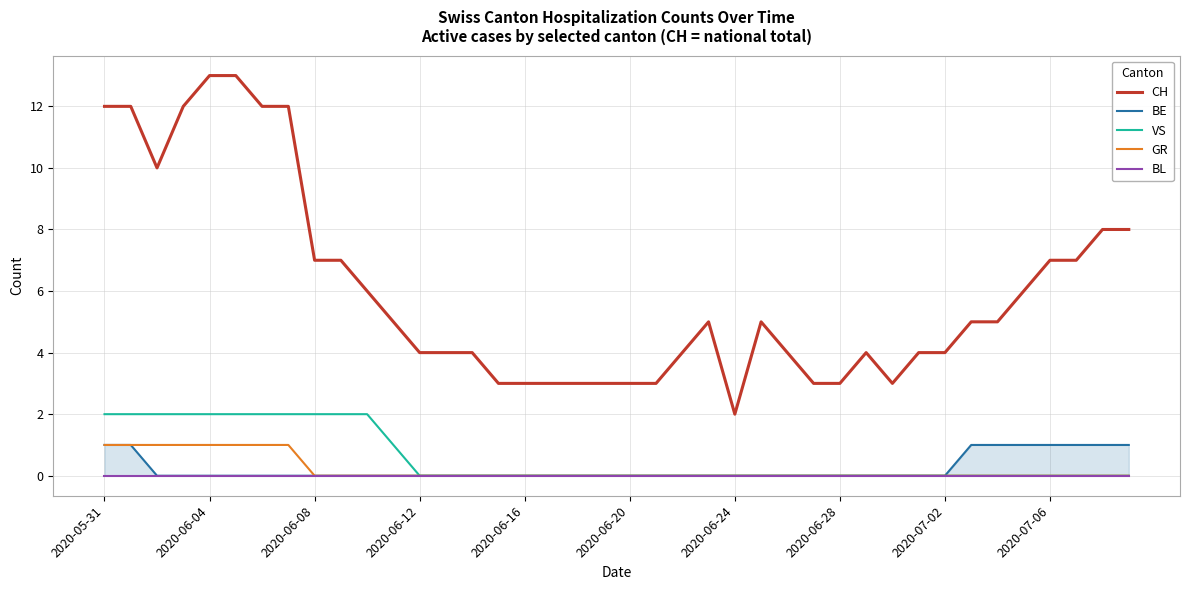

What is the highest value of the CH series?

13